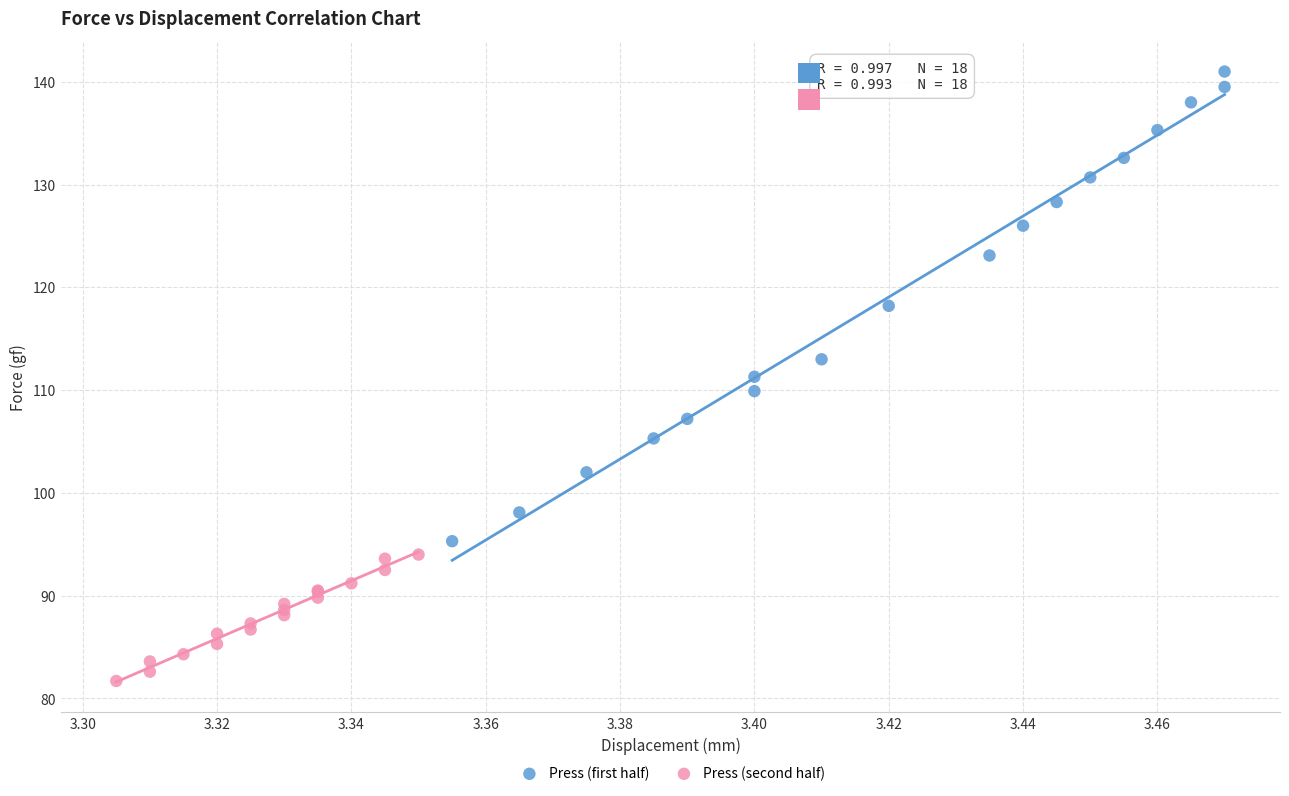

Which series reaches the minimum Y coordinate?

Press (second half)